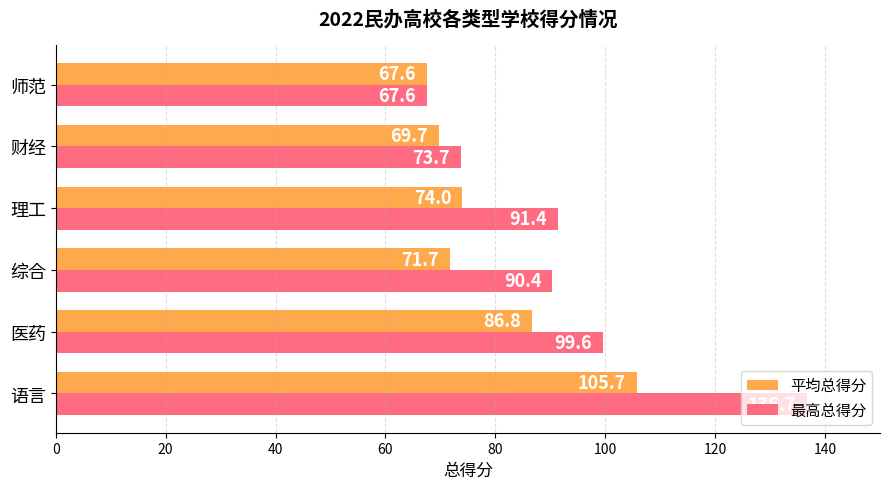

At which category is the sum across all series the highest?

语言